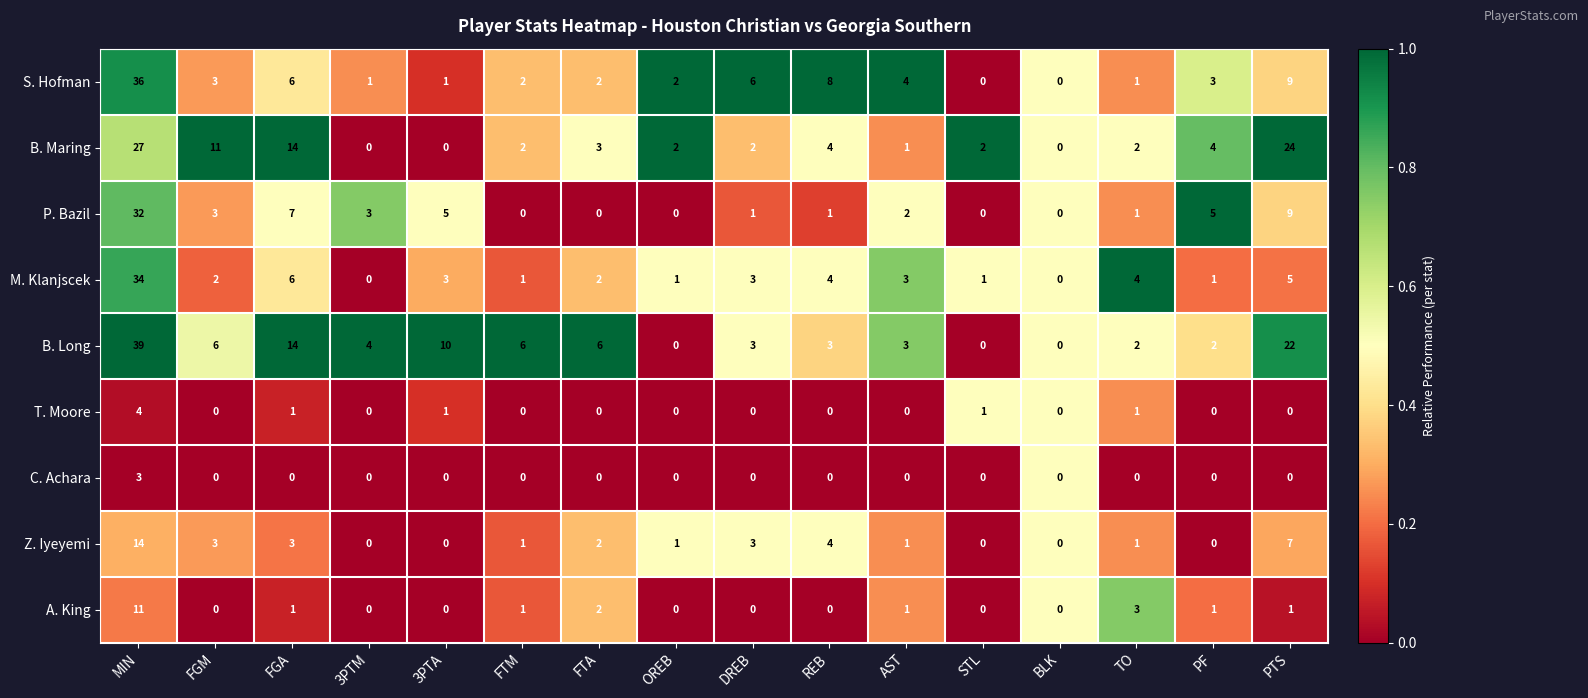

List the series in order of their peak value, highest first.

B. Long, S. Hofman, M. Klanjscek, P. Bazil, B. Maring, Z. Iyeyemi, A. King, T. Moore, C. Achara